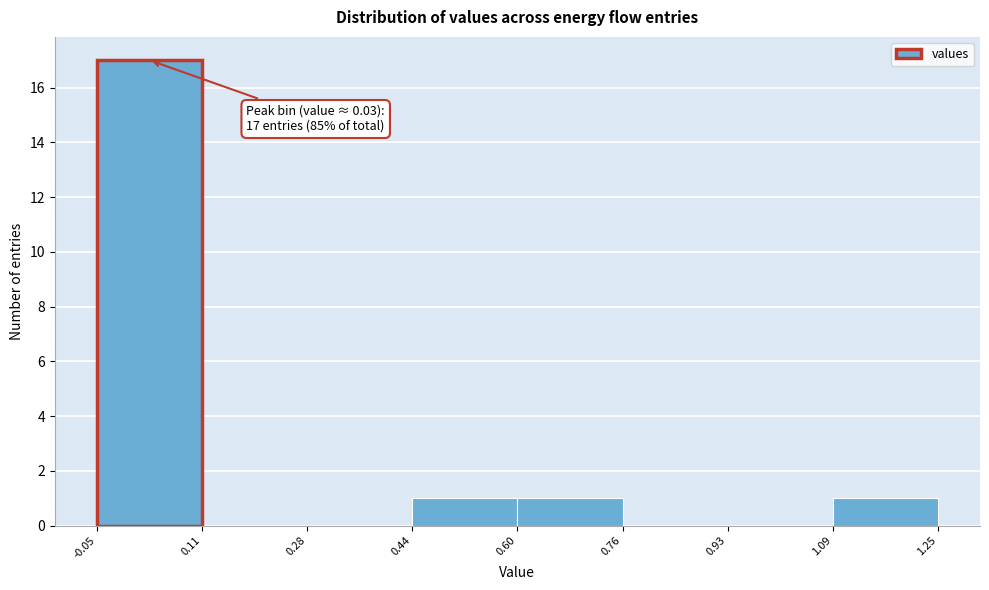

Which range on the x-axis has the tallest bar?

-0.05 to 0.11